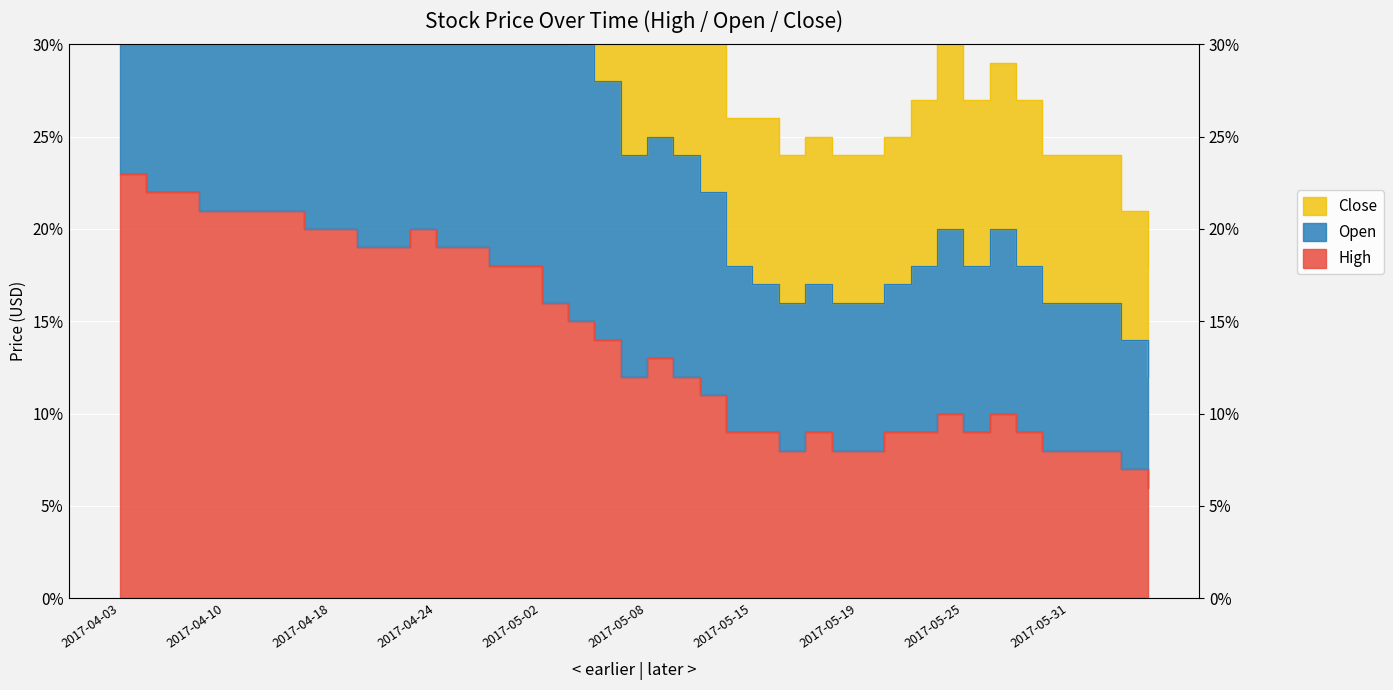

Is the value of High at 2017-05-31 greater than the value of Open at 2017-05-31?

No